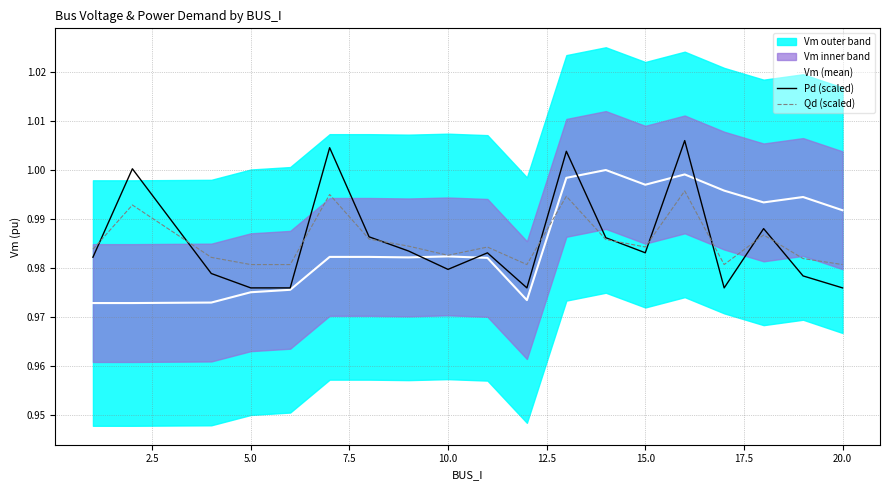

Is it true that Qd (scaled) equals 0.5 at 5.0?

False